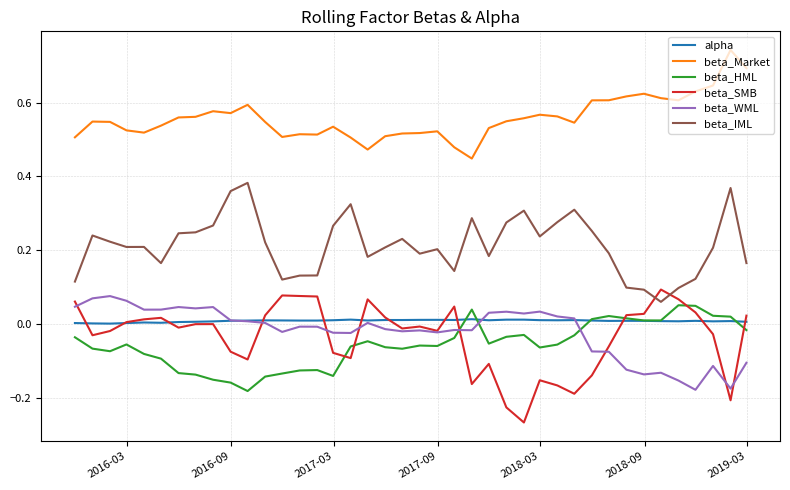

True or false: beta_SMB and beta_Market cross at least once.

False